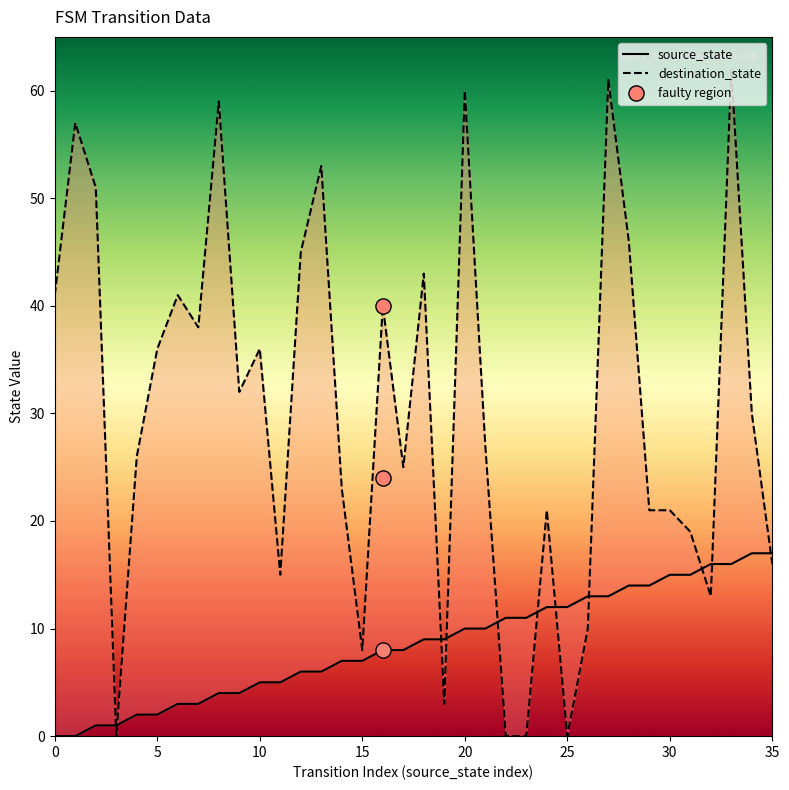

Is the value of destination_state at 19 greater than the value of source_state at 17?

No